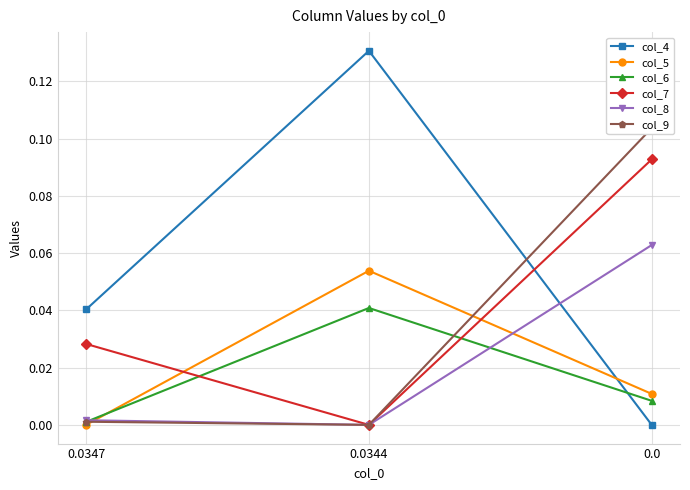

Reading left to right, what are all the values shown in this chart?

col_4: 0.0347=0.0	0.0344=0.1	0.0=-0.0
col_5: 0.0347=0.0	0.0344=0.1	0.0=0.0
col_6: 0.0347=0.0	0.0344=0.0	0.0=0.0
col_7: 0.0347=0.0	0.0344=-0.0	0.0=0.1
col_8: 0.0347=0.0	0.0344=-0.0	0.0=0.1
col_9: 0.0347=0.0	0.0344=-0.0	0.0=0.1